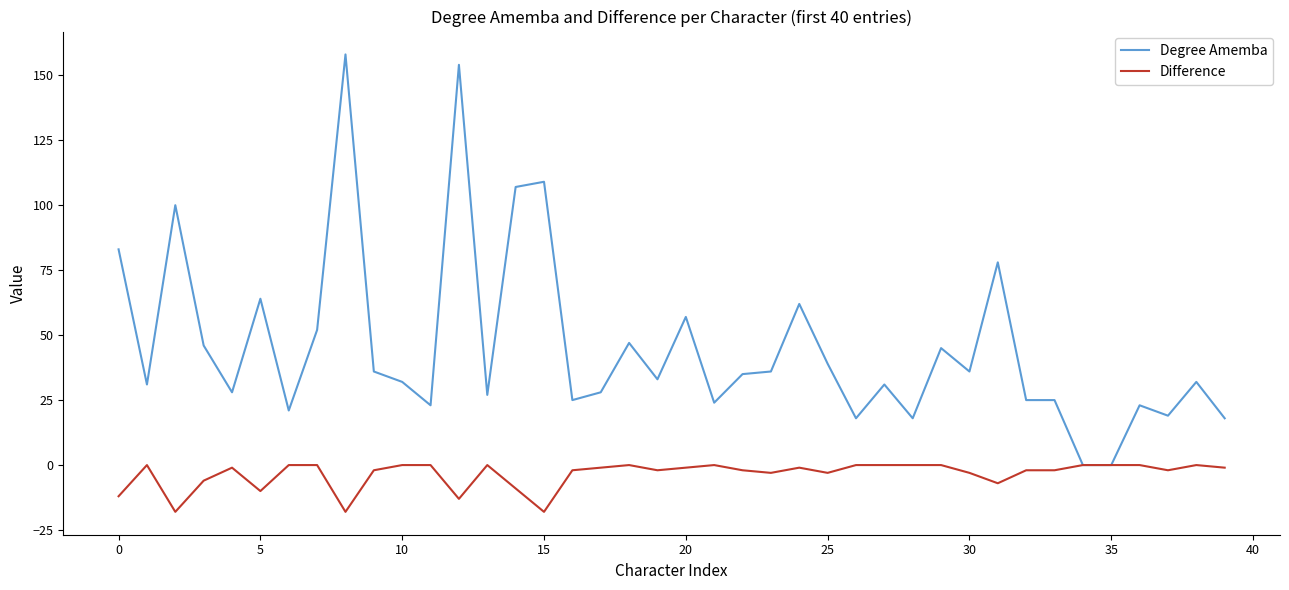

Which series has the largest total across all categories?

Degree Amemba